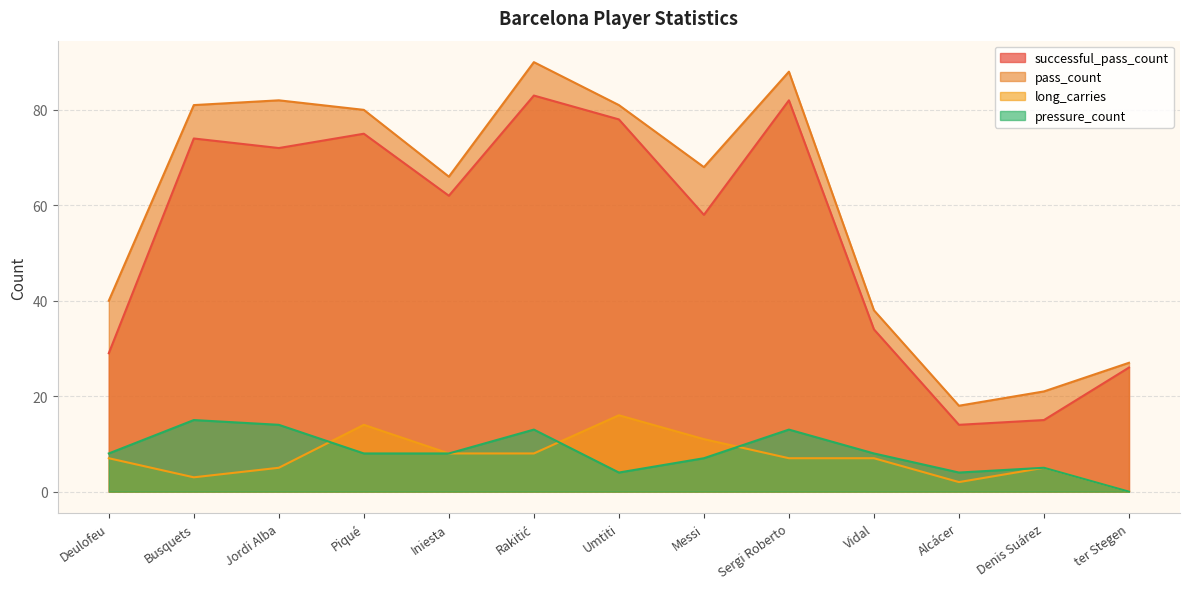

Which series changed the most between Jordi Alba and ter Stegen?

pass_count